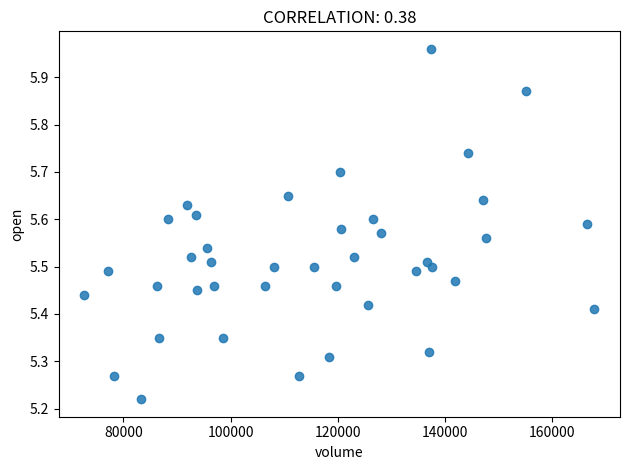

What is the range of X values (max minus min)?

95271.0